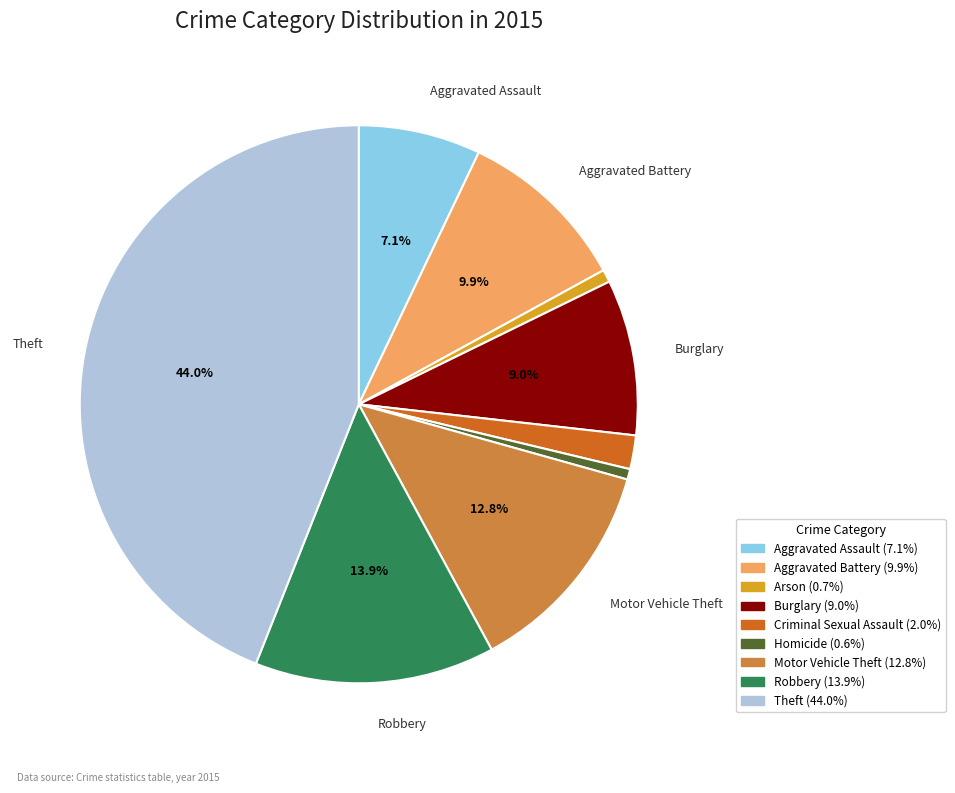

Does any single category account for the majority?

No